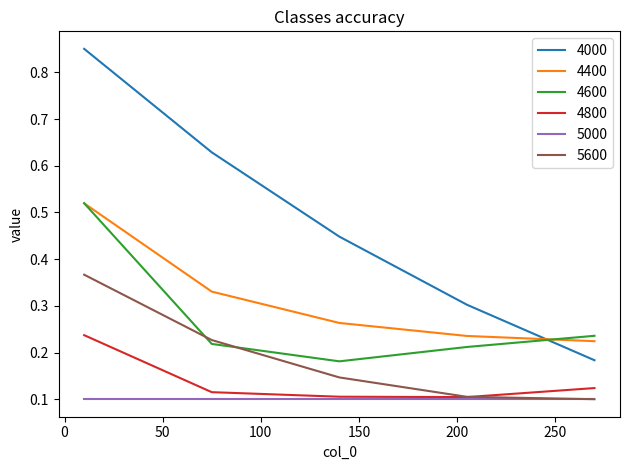

Which series ends up on top after the final intersection of 4600 and 5600?

4600